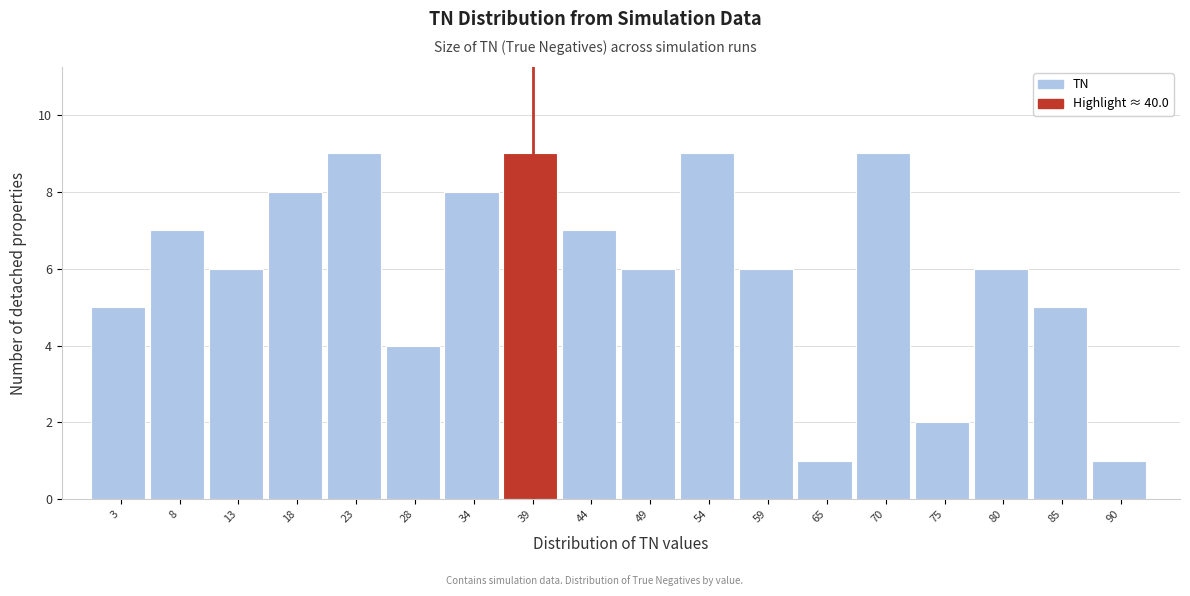

Reading left to right, transcribe this chart: for each bar, give the range it covers on the x-axis and its height. Neither the bar edges nor the heights are printed on the chart, so give them approximately, as read against the axes.

0 to 5: 5
5 to 10: 7
10 to 16: 6
16 to 21: 8
21 to 26: 9
26 to 31: 4
31 to 36: 8
36 to 41: 9
41 to 47: 7
47 to 52: 6
52 to 57: 9
57 to 62: 6
62 to 67: 1
67 to 72: 9
72 to 78: 2
78 to 83: 6
83 to 88: 5
88 to 93: 1